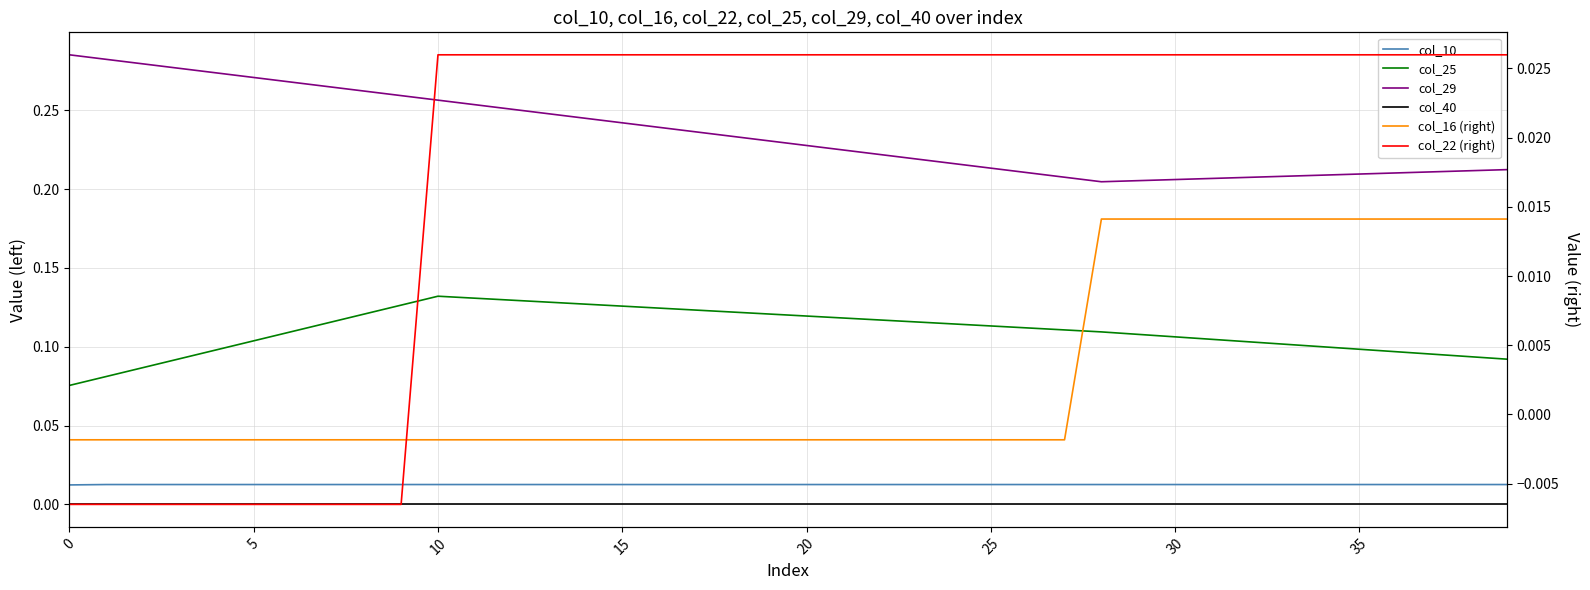

Does the chart have visible grid lines?

Yes